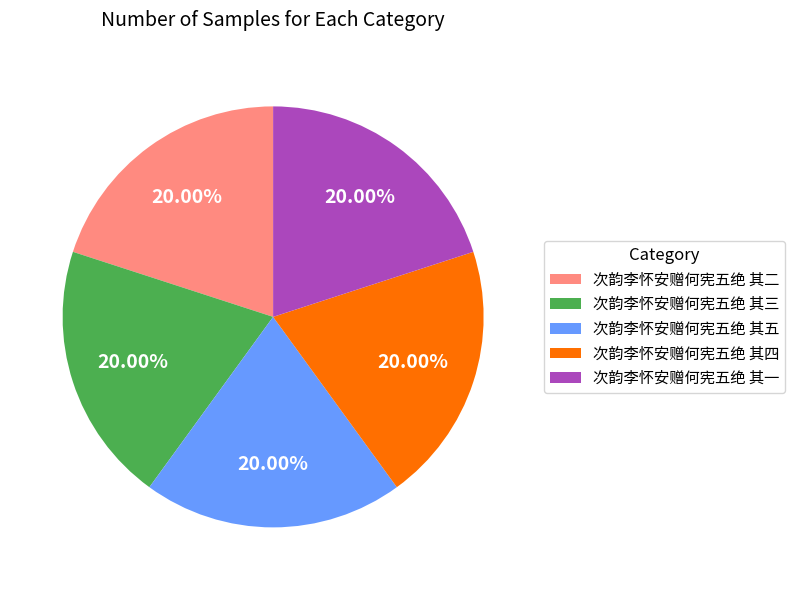

Is there any slice that represents more than half of the pie?

No